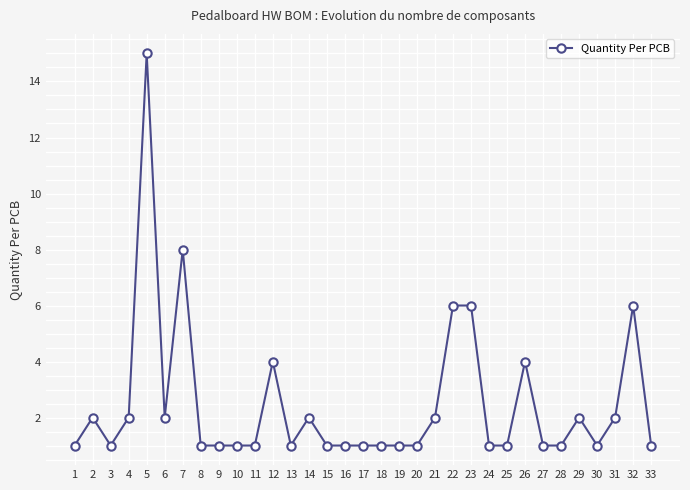

Where is the first local maximum?

2